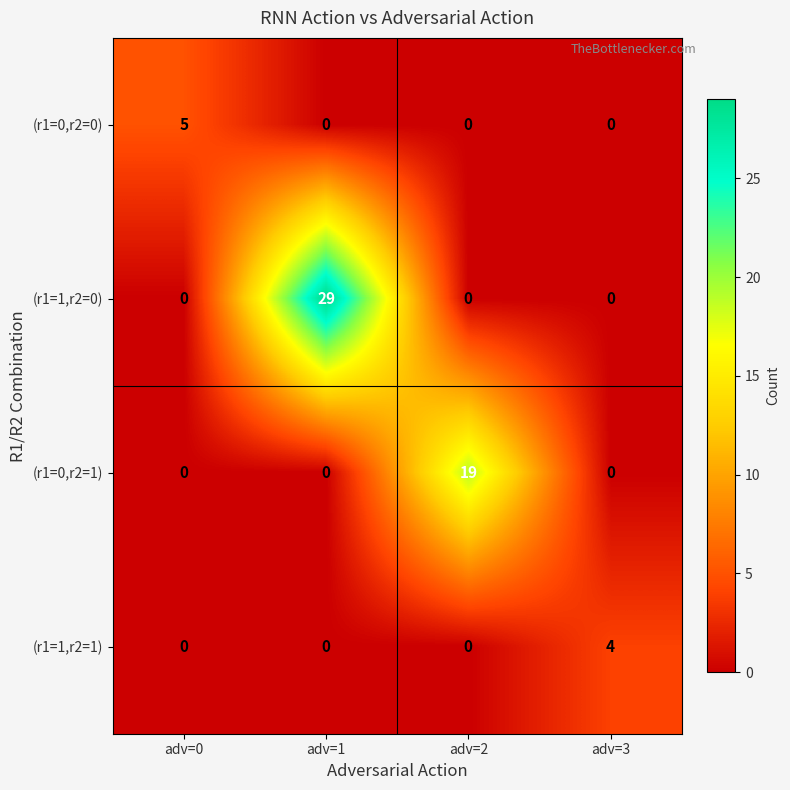

How many values in (r1=0,r2=0) are above zero?

1